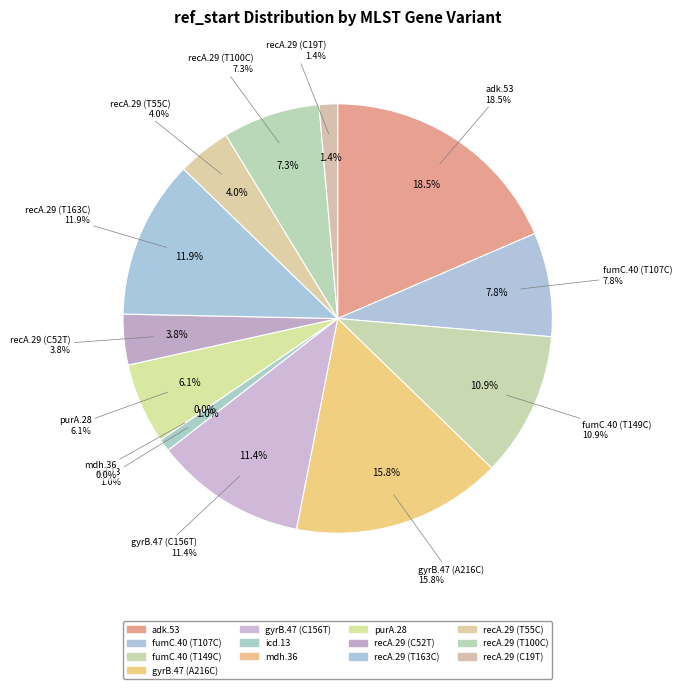

What is the smallest slice in the pie chart?

mdh.36